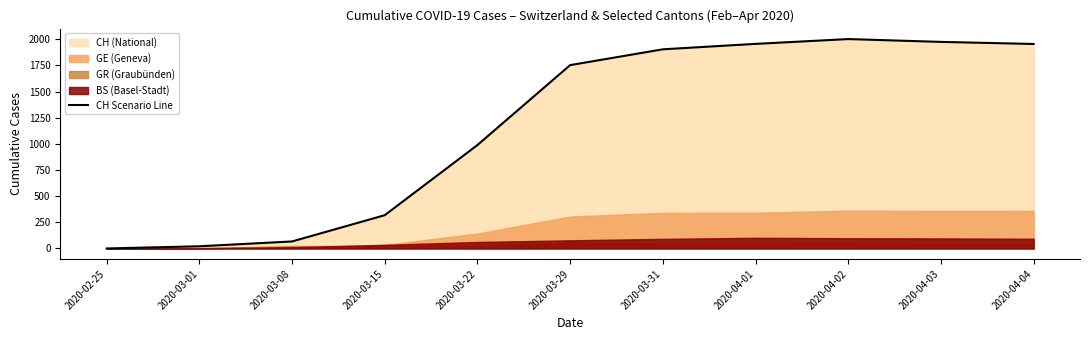

What position from the right is 2020-03-22?

7